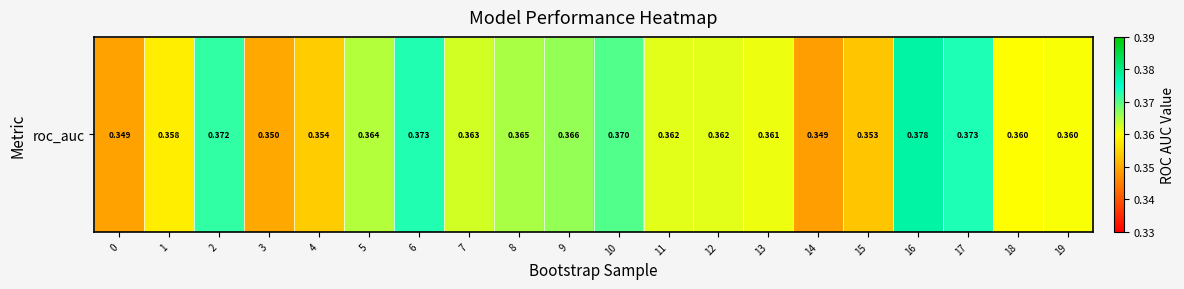

At which category does the chart reach its minimum across all series?

14